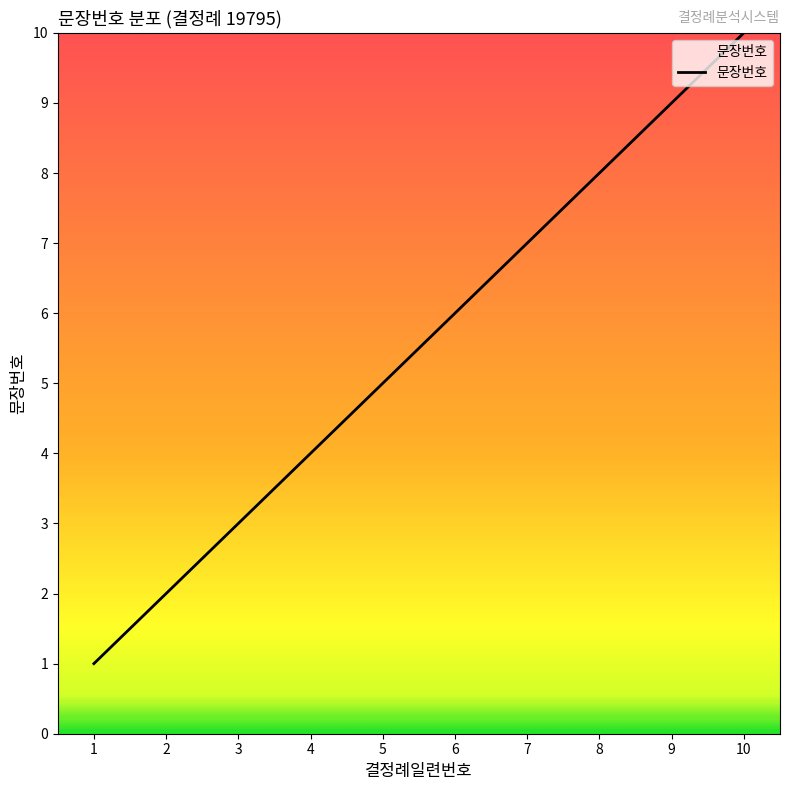

Reading left to right, transcribe all the data shown in this chart.

1=1	2=2	3=3	4=4	5=5	6=6	7=7	8=8	9=9	10=10